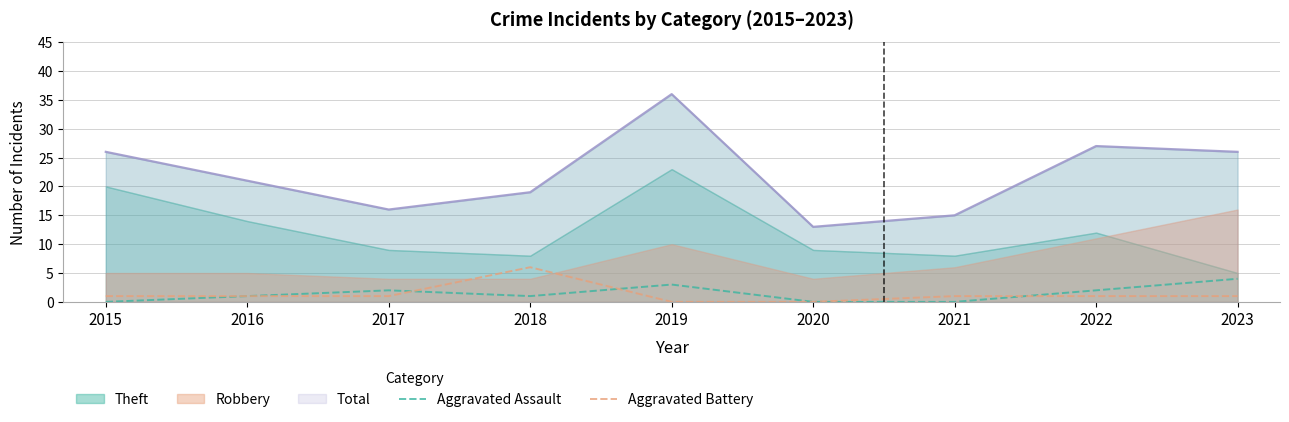

True or false: Aggravated Battery has a value of 6 at 2018.

True